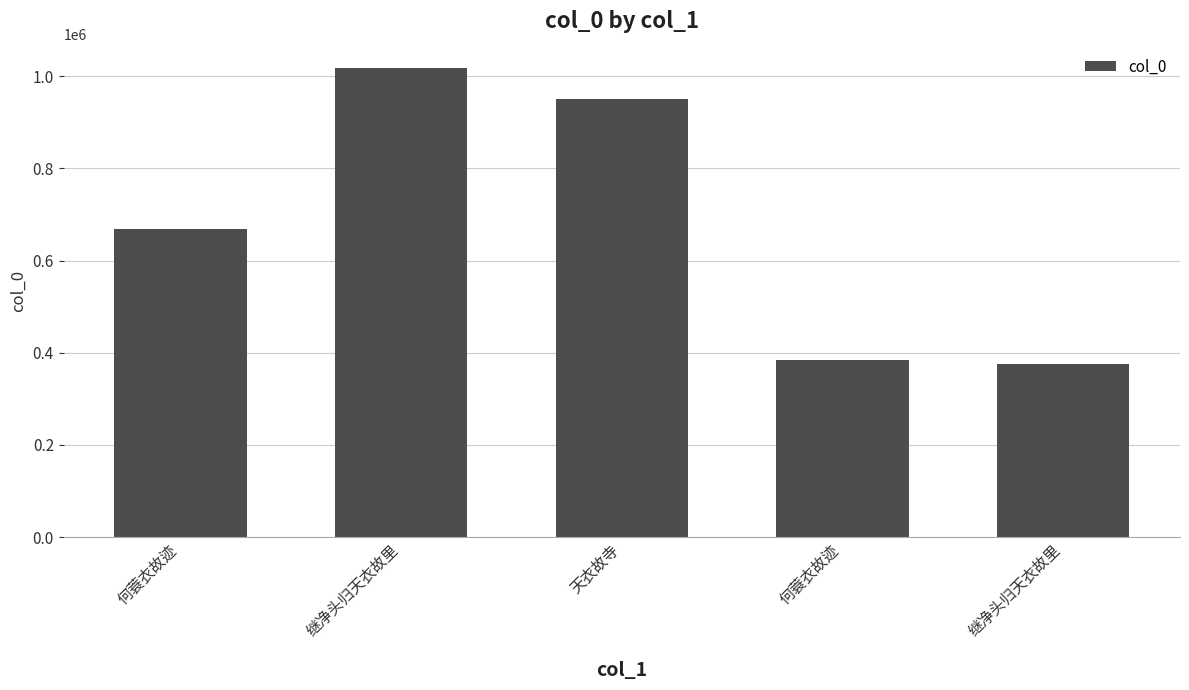

How many bars are there in total?

5